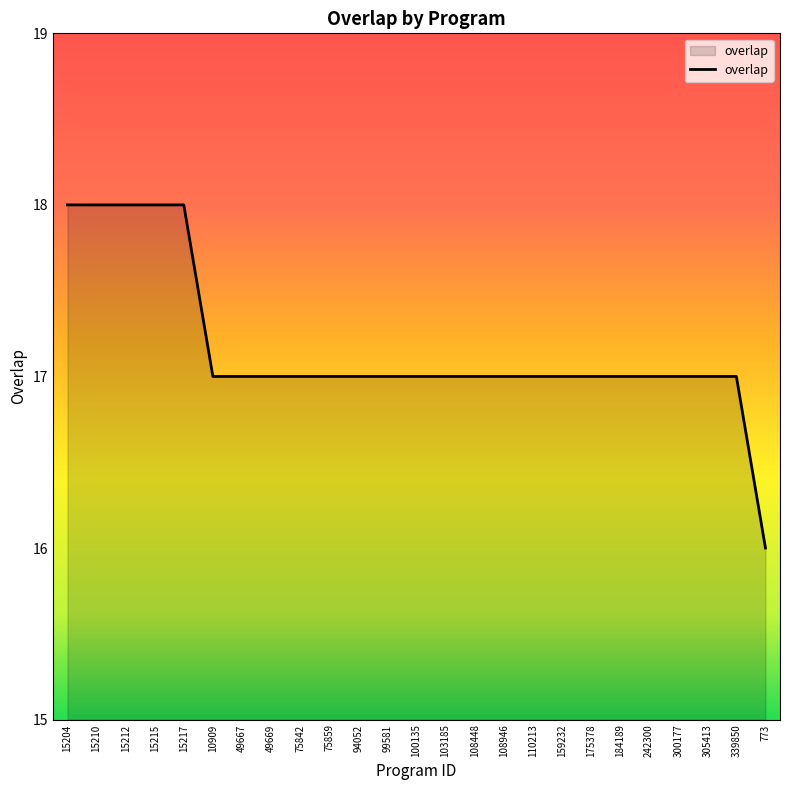

Which has a higher value, 94052 or 15215?

15215